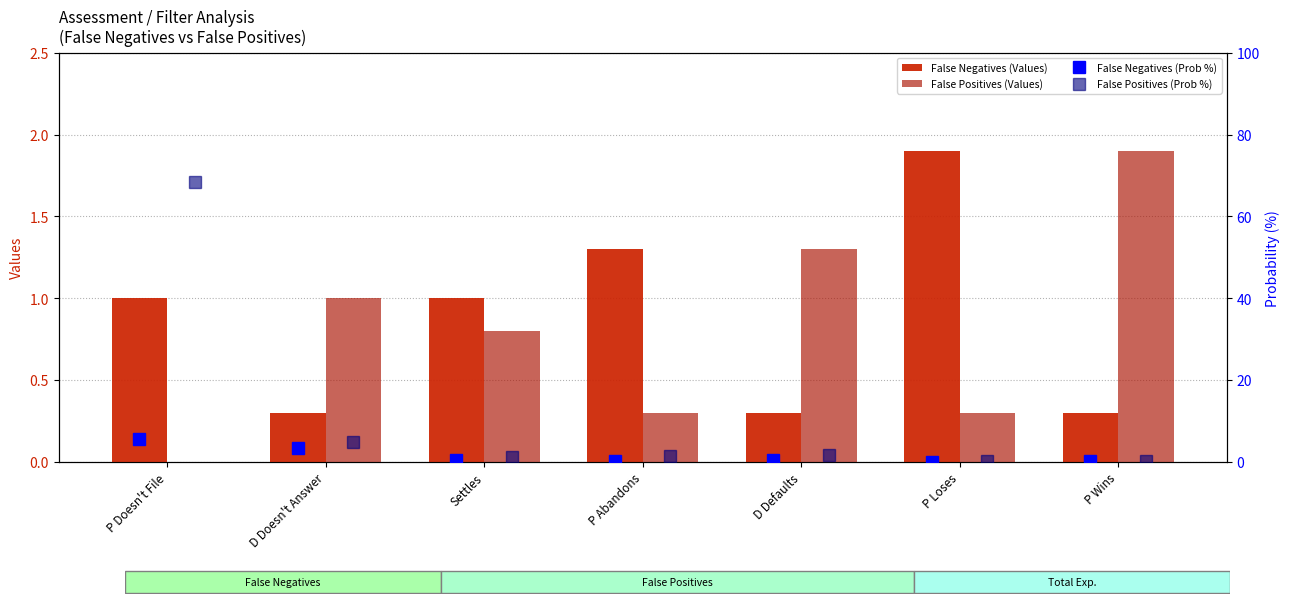

What is the difference between the maximum and minimum values in the False Positives (Prob %) series?

68.2